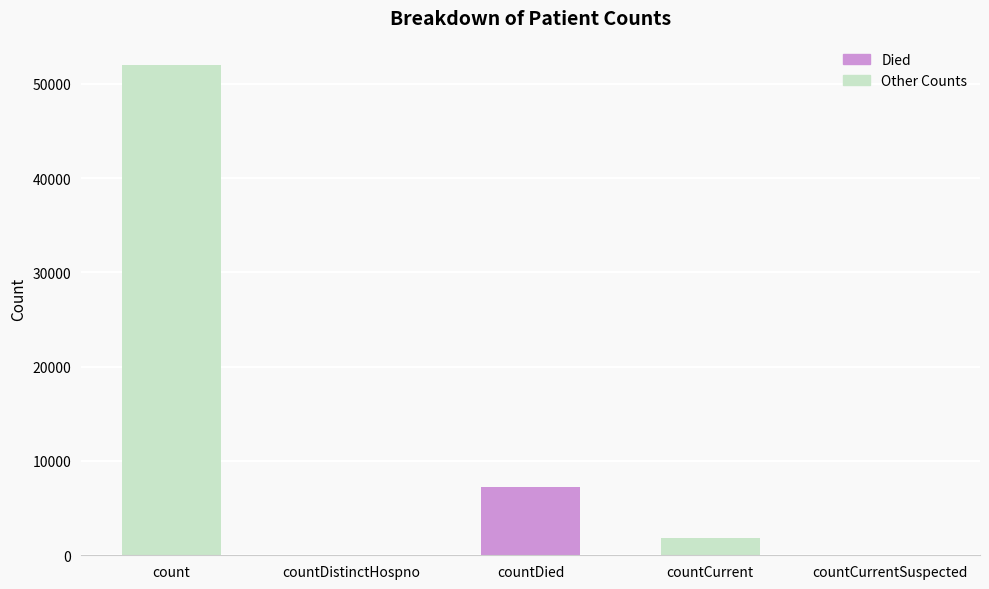

How many categories are shown in the chart?

5